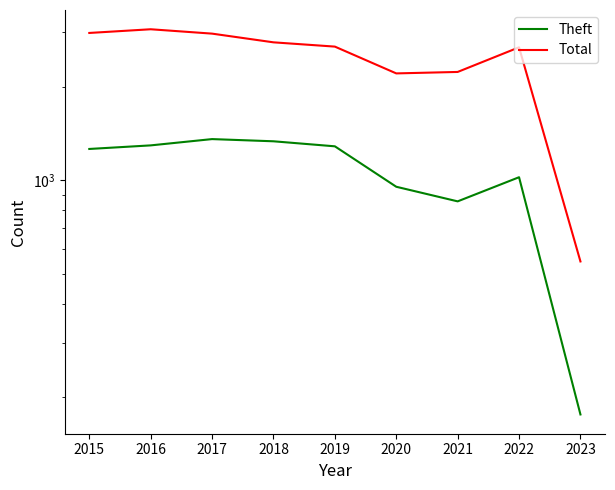

What is the average value of the Total series?

2467